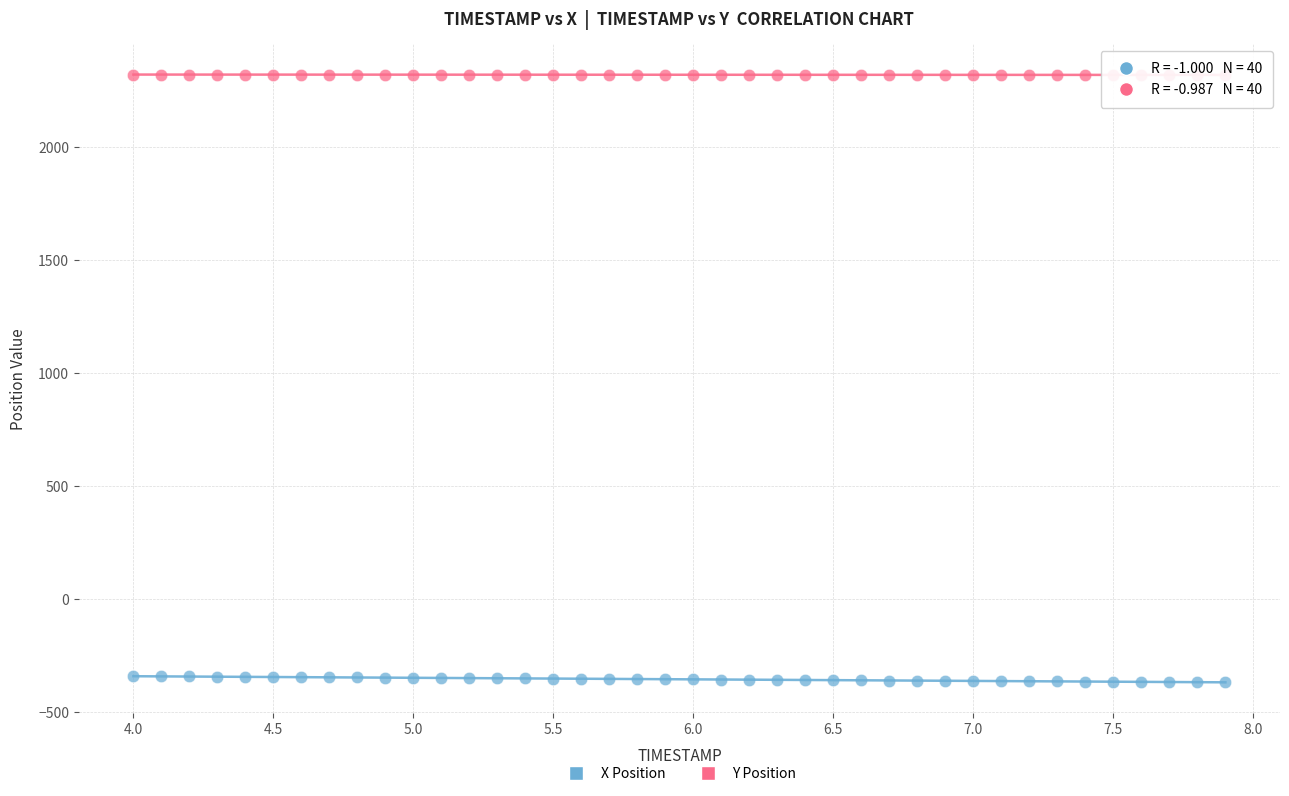

Across all data points, what is the range of Y values (max minus min)?

2687.3